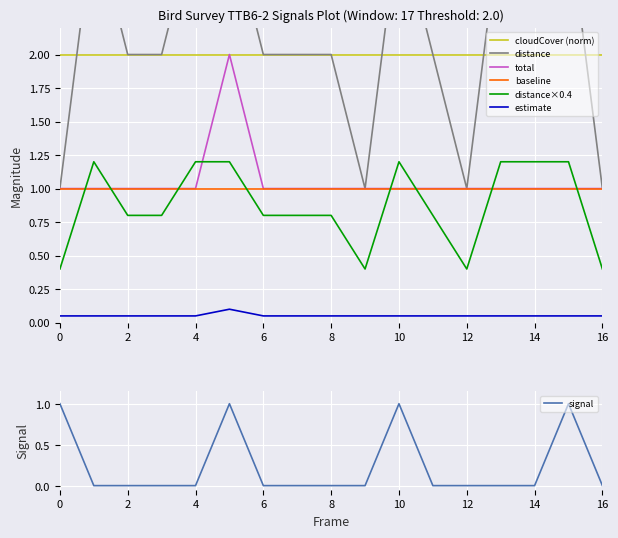

True or false: total and distance×0.4 intersect in this chart.

True